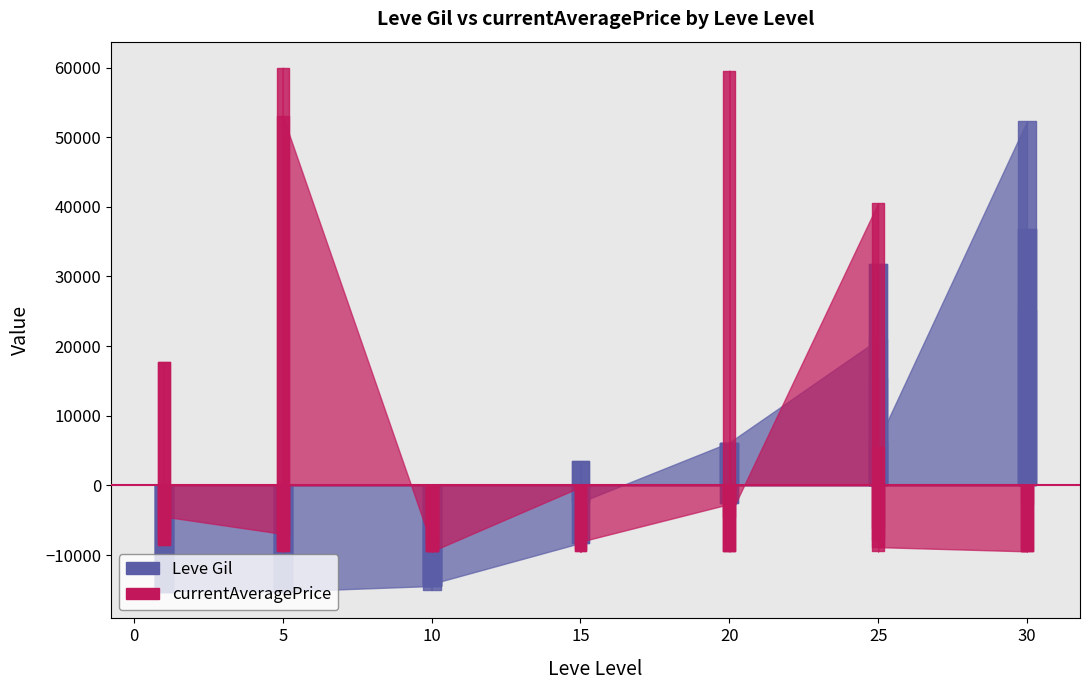

Which series has the largest range (max minus min)?

currentAveragePrice